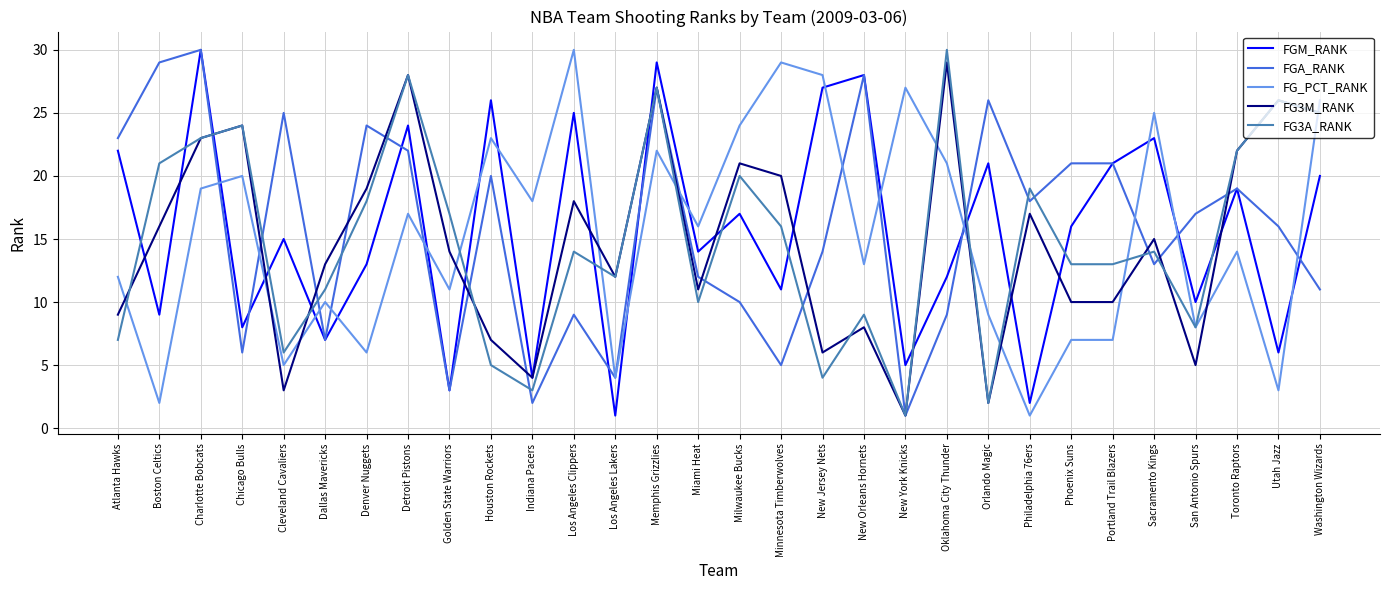

Between Cleveland Cavaliers and Dallas Mavericks, which series saw the biggest shift?

FGA_RANK